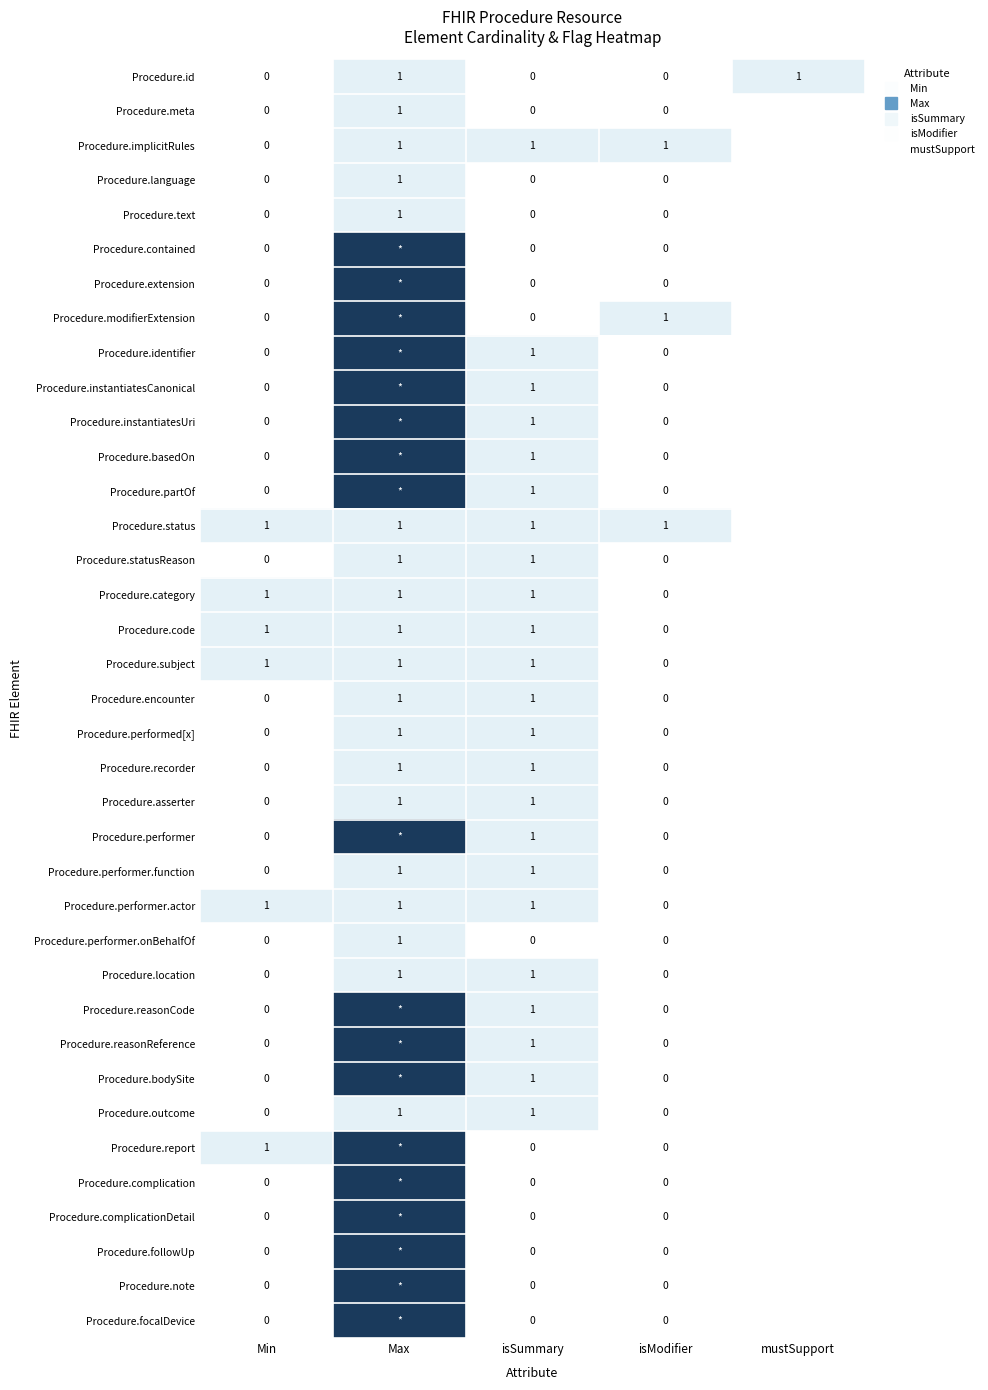

What is the spread (max minus min) of values at Max?

8